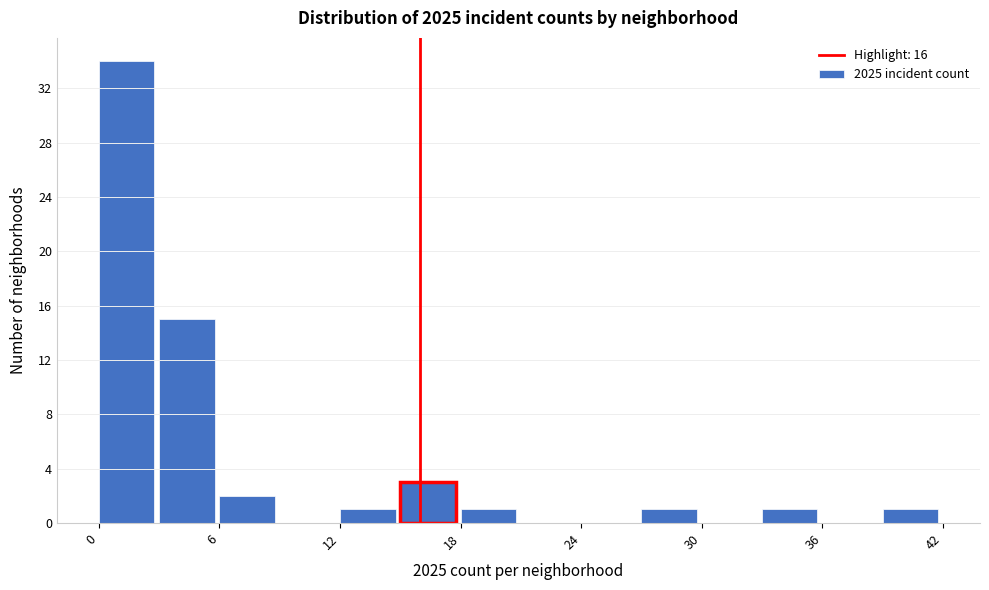

Around what value on the x-axis is the tallest bar? Give the approximate position of its centre, as read against the axis.

1